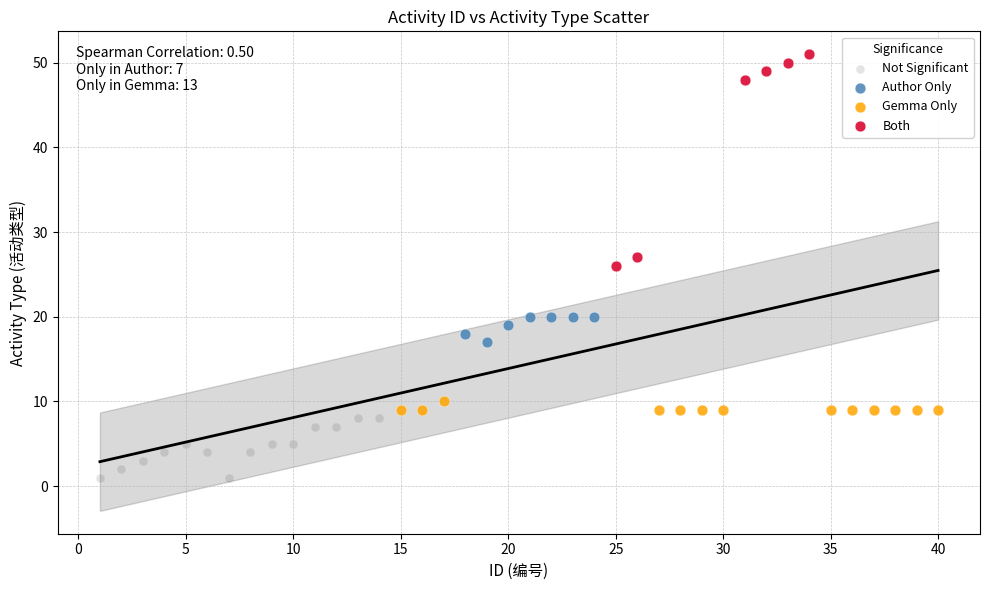

Which series contains the highest Y value?

Both